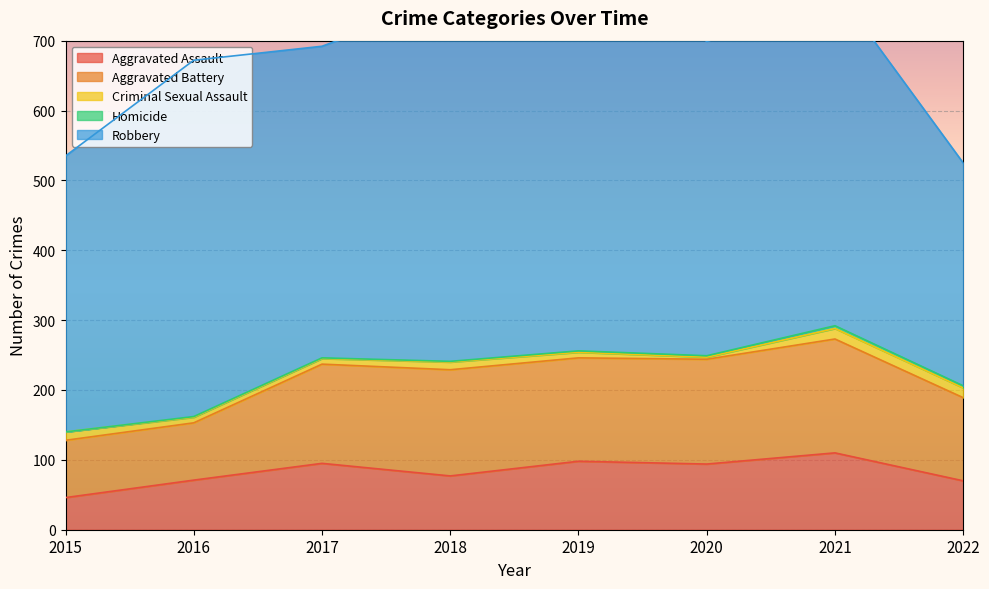

What is the average value of the Homicide series?

2